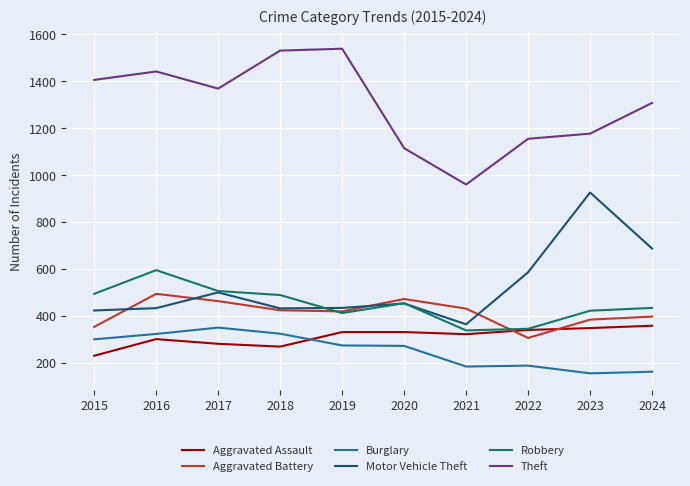

How many lines are shown in the chart?

6